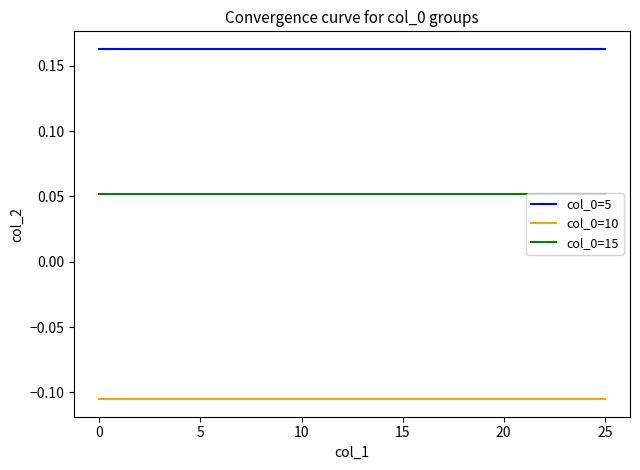

List the series in order of their overall mean, highest first.

col_0=5, col_0=15, col_0=10